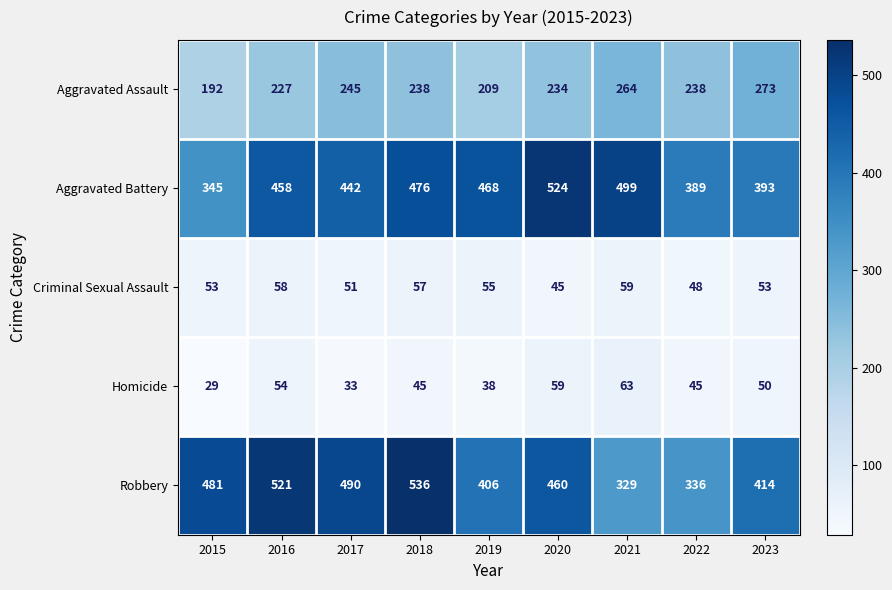

The value of Robbery at 2023 is 414. True or false?

True